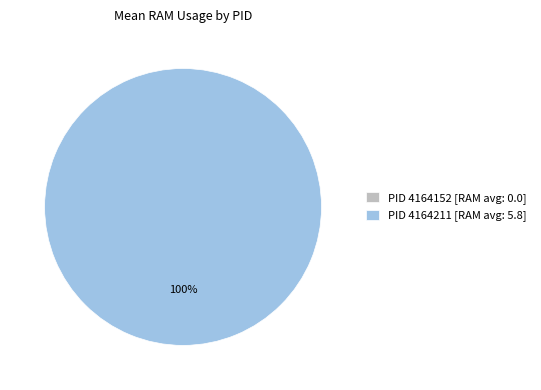

What percentage is the 4164211 slice, to the nearest percent?

100%